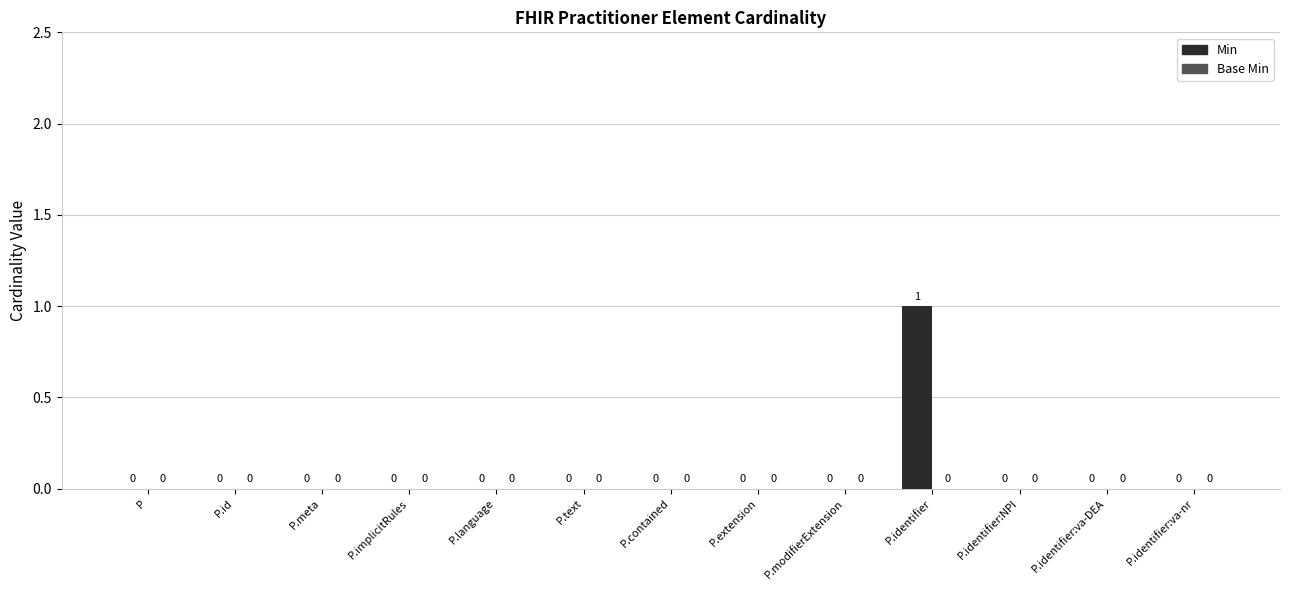

At which category does the chart reach its peak across all series?

P.identifier